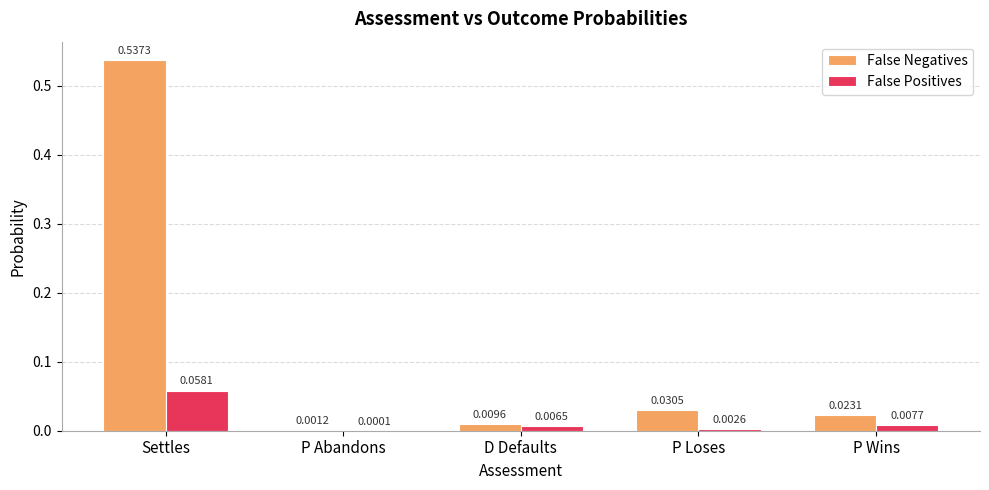

Which series has the largest total across all categories?

False Negatives